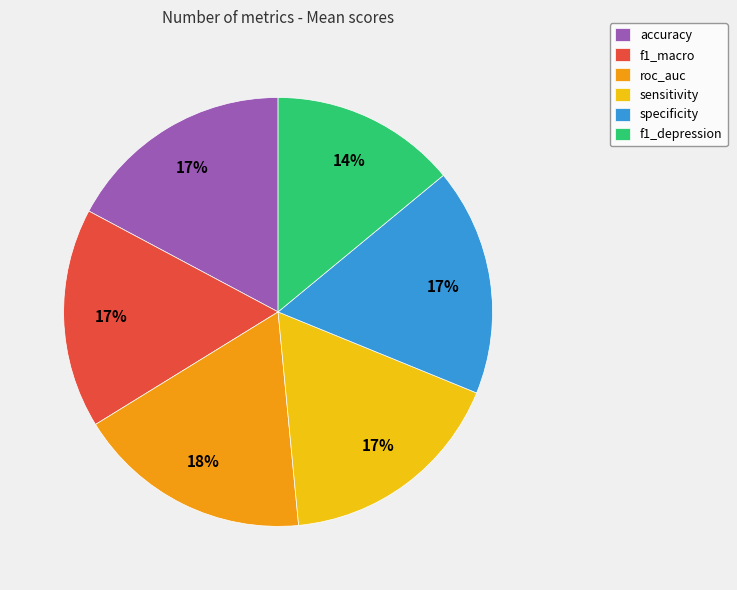

The sensitivity slice represents 17% of the pie. True or false?

True